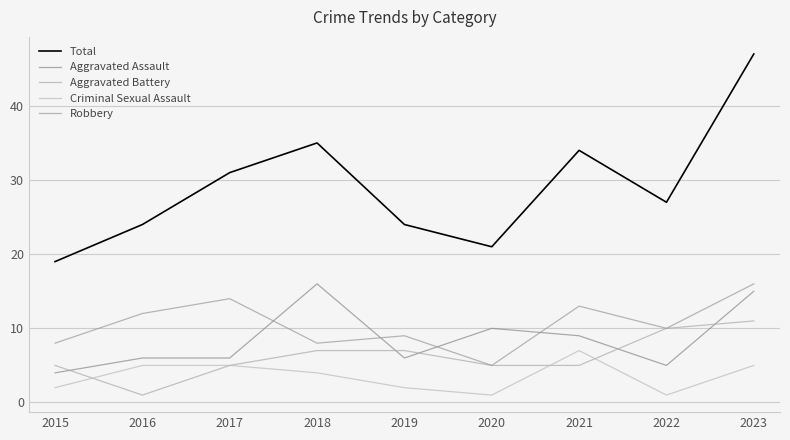

Between which two adjacent categories do Aggravated Assault and Aggravated Battery first intersect?

2015 and 2016